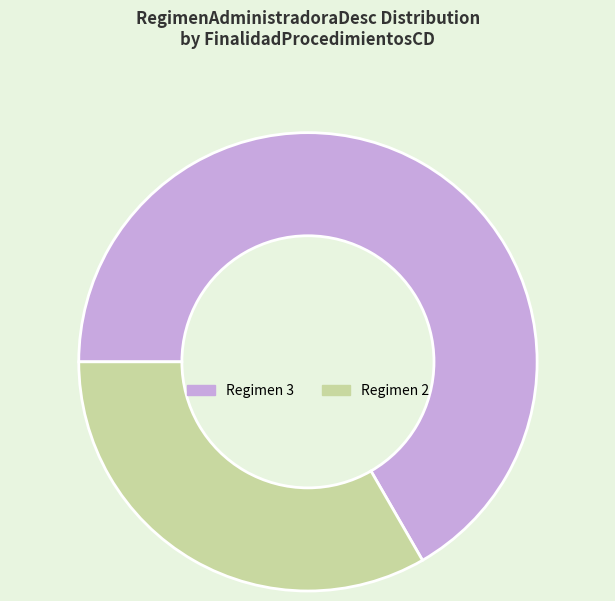

Does any single category account for the majority?

Yes